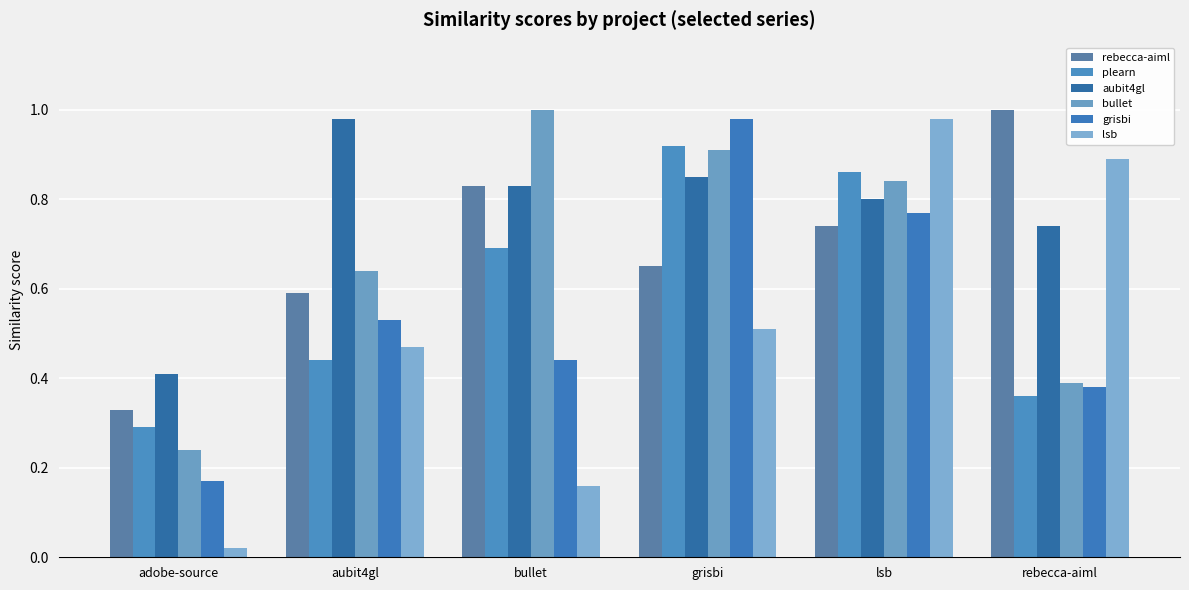

Rank the series by their maximum value, from highest to lowest.

rebecca-aiml, bullet, aubit4gl, grisbi, lsb, plearn